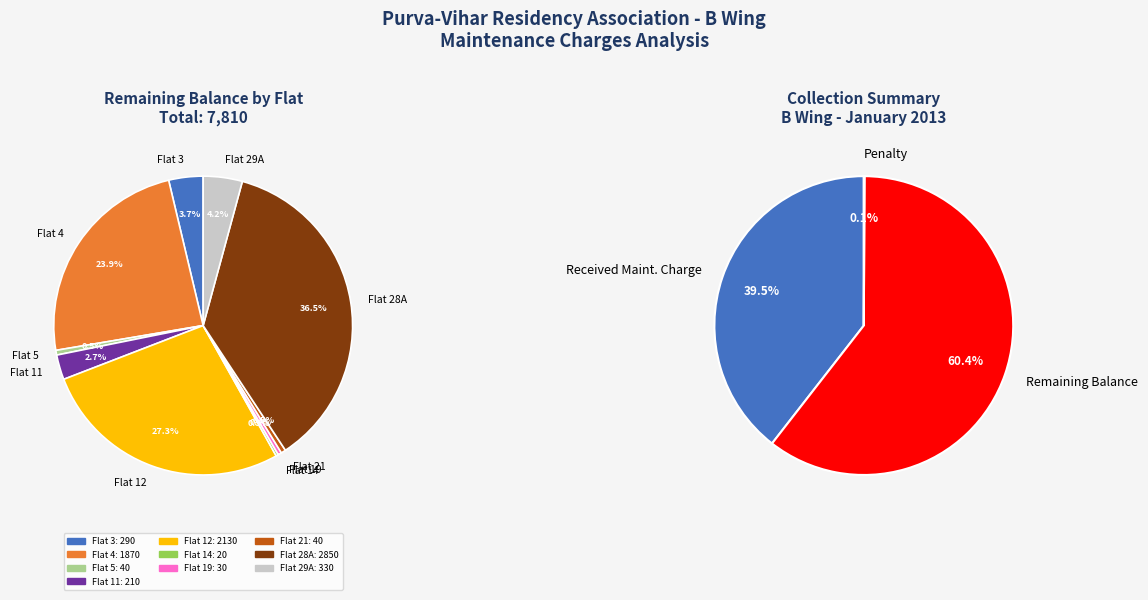

The Flat 5 slice represents 11% of the pie. True or false?

False